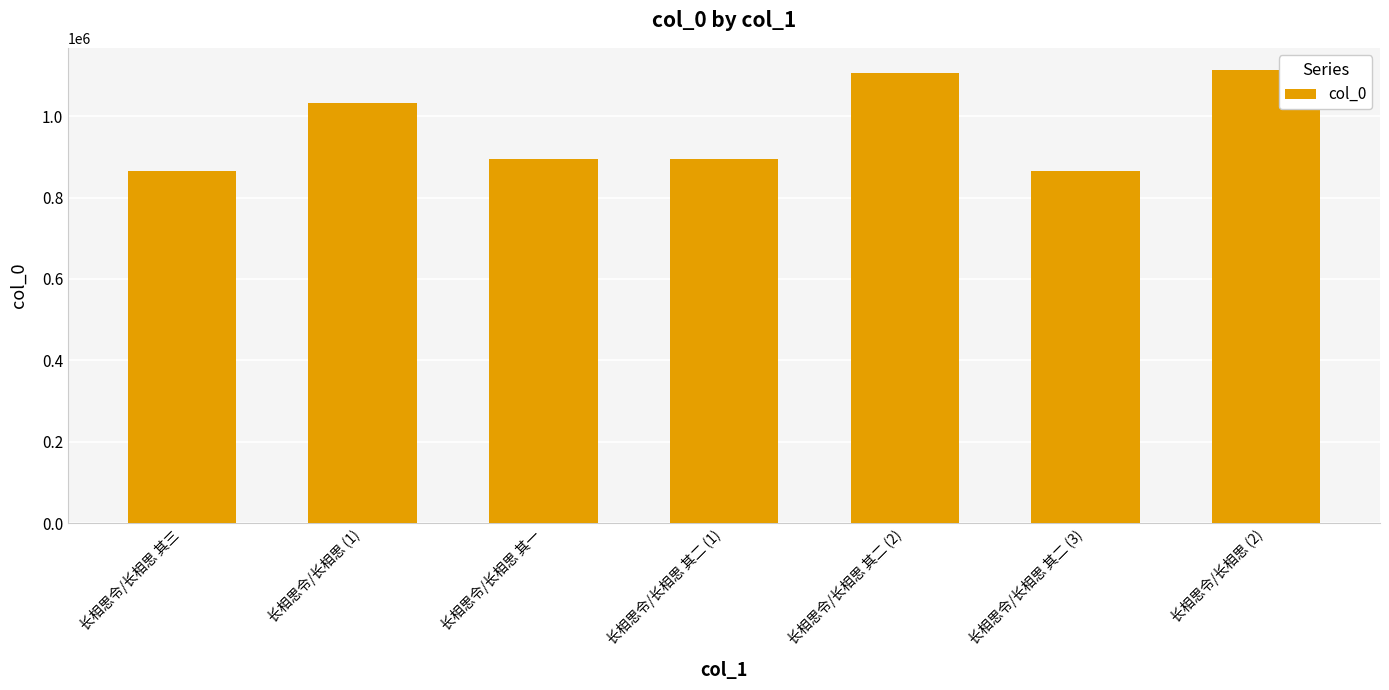

Where is the data nearest to the value 988925?

长相思令/长相思 (1)